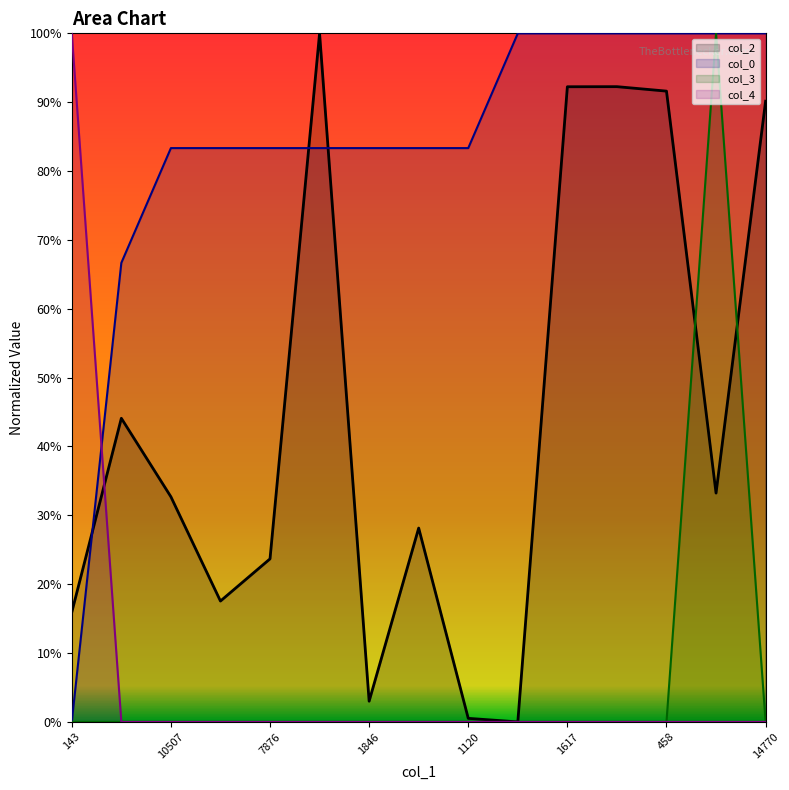

How many positive values does the col_2 series have?

14